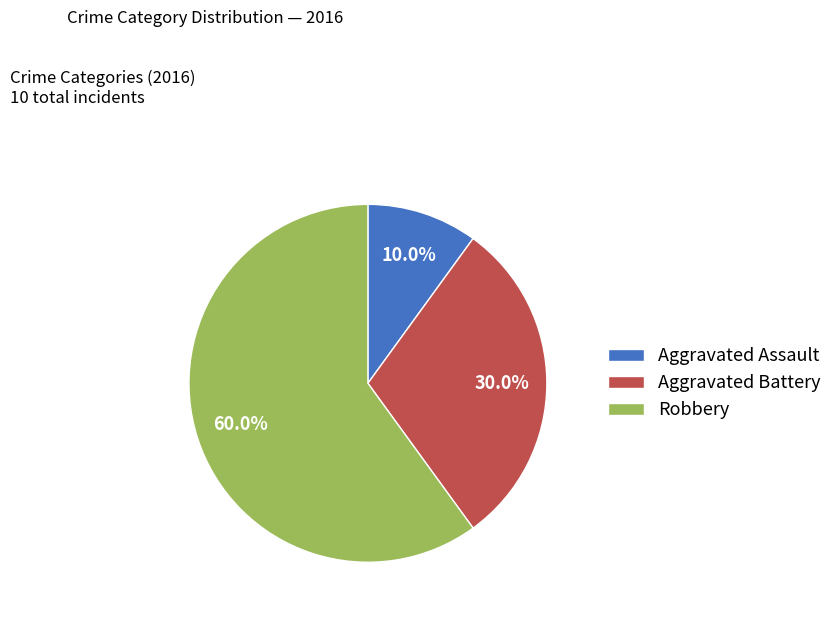

To the nearest percent, what is the difference between the Aggravated Assault and Aggravated Battery slice percentages?

20%